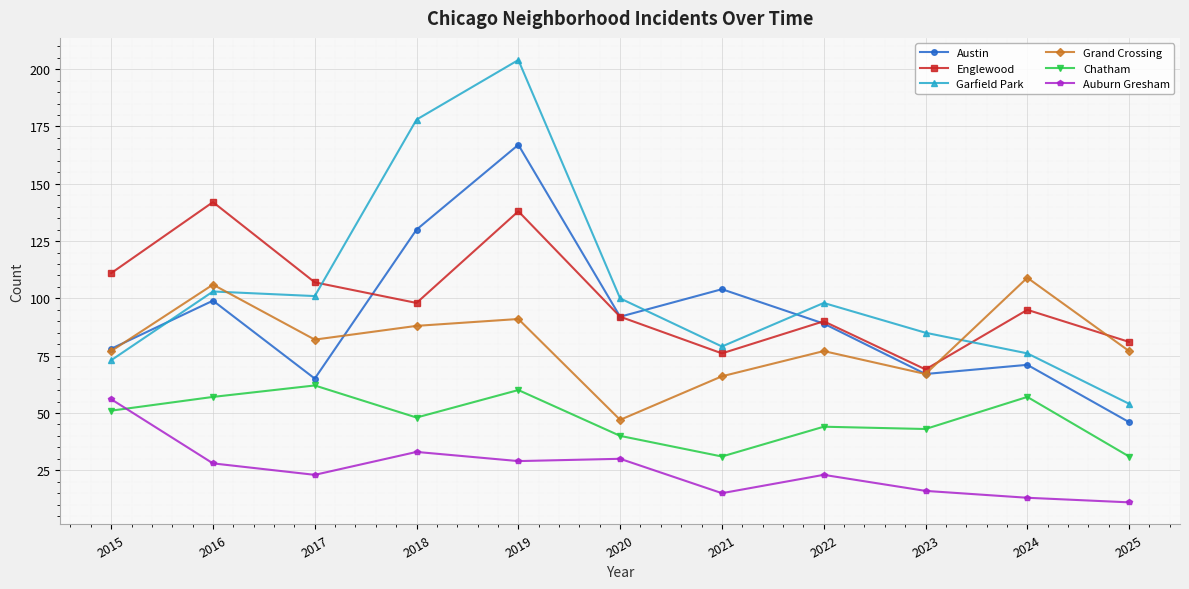

Between 2024 and 2025, which series saw the biggest shift?

Grand Crossing